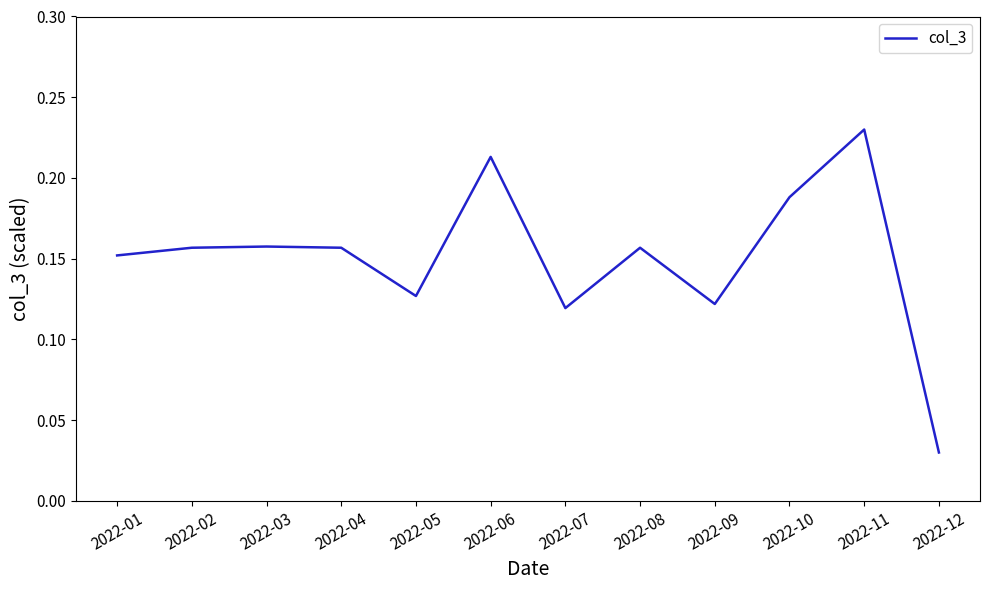

Is this an area chart (filled region under the line)?

No